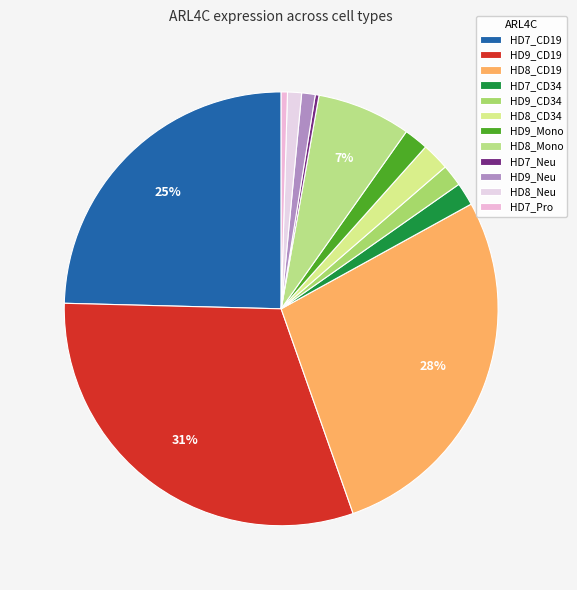

Combined, what portion of the pie is HD7_CD19 and HD9_Neu?

25.6%